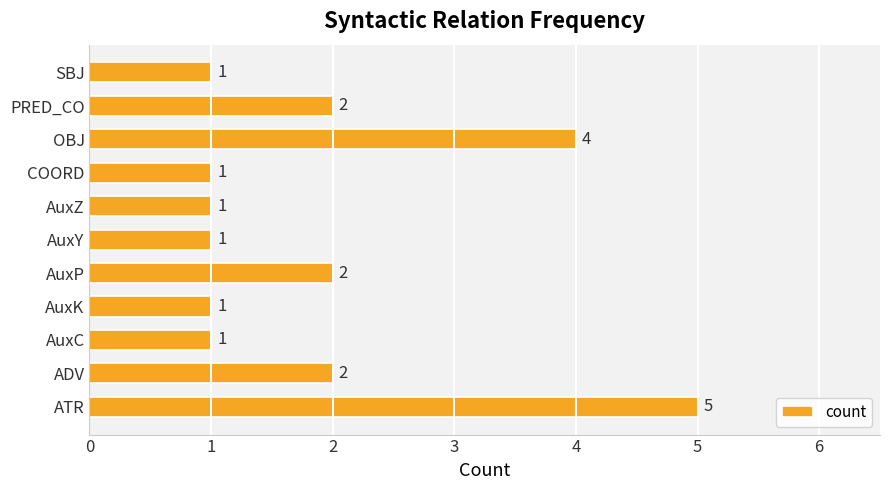

Count the number of categories in the chart.

11